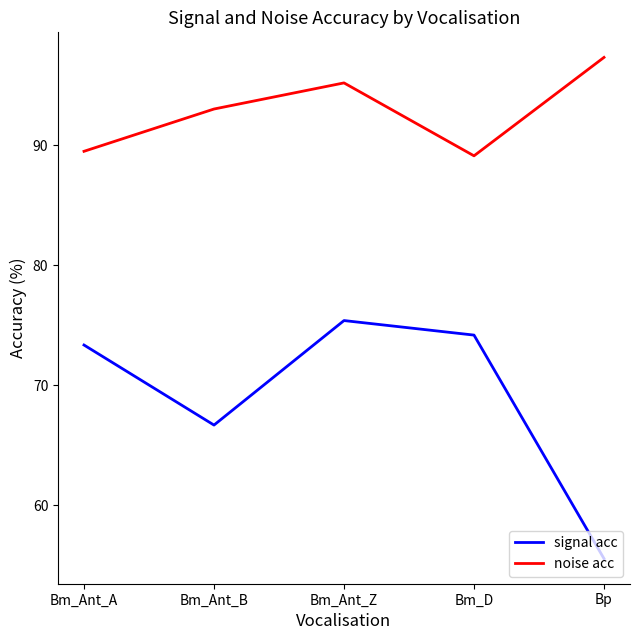

What is the sum of all noise acc values?

464.2